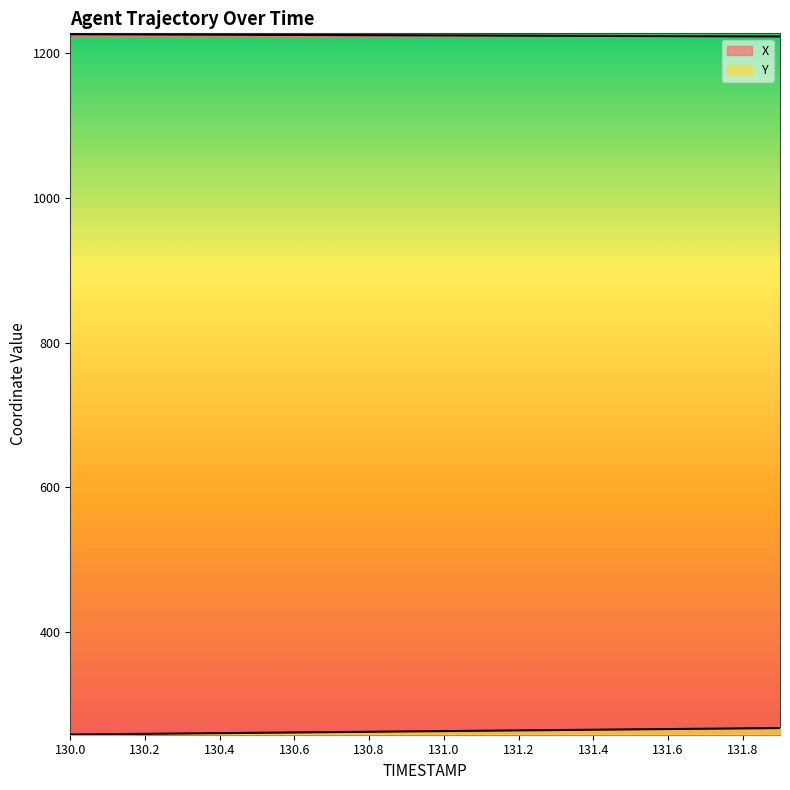

What value does the Y series have at 130.3?

259.2